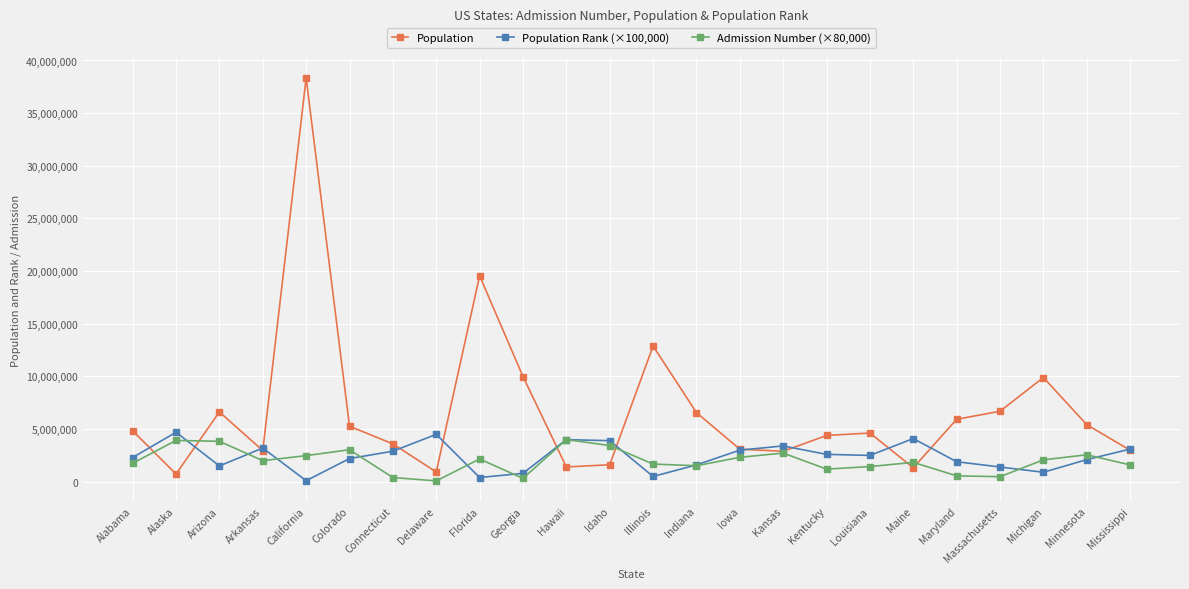

What is the difference between the highest and lowest values at Hawaii?

2595946